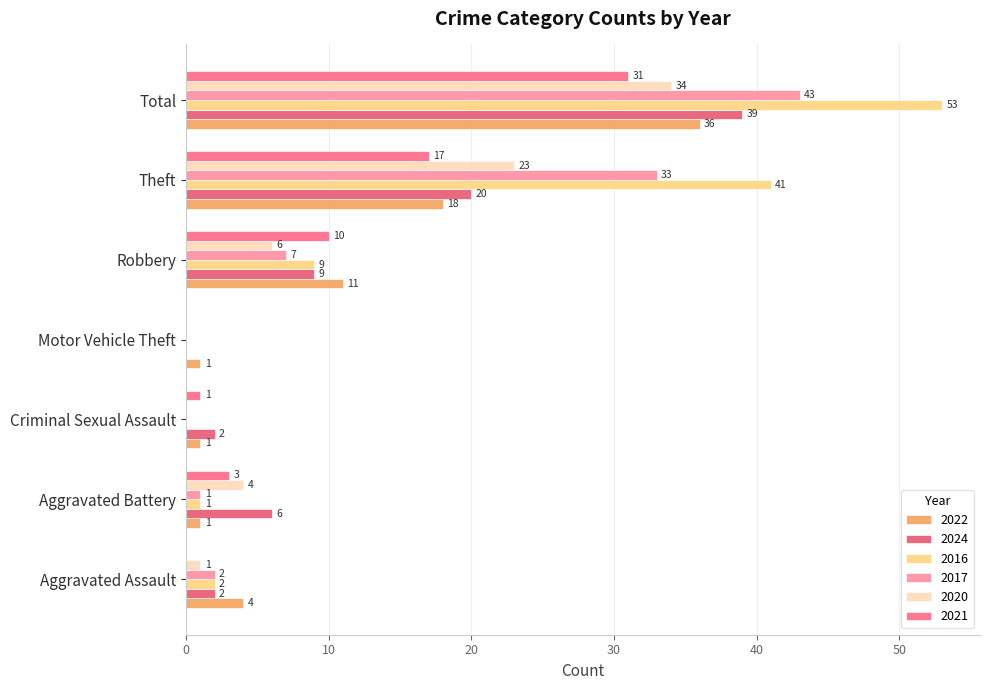

Rank the series at Aggravated Battery from lowest to highest value.

2022, 2016, 2017, 2021, 2020, 2024